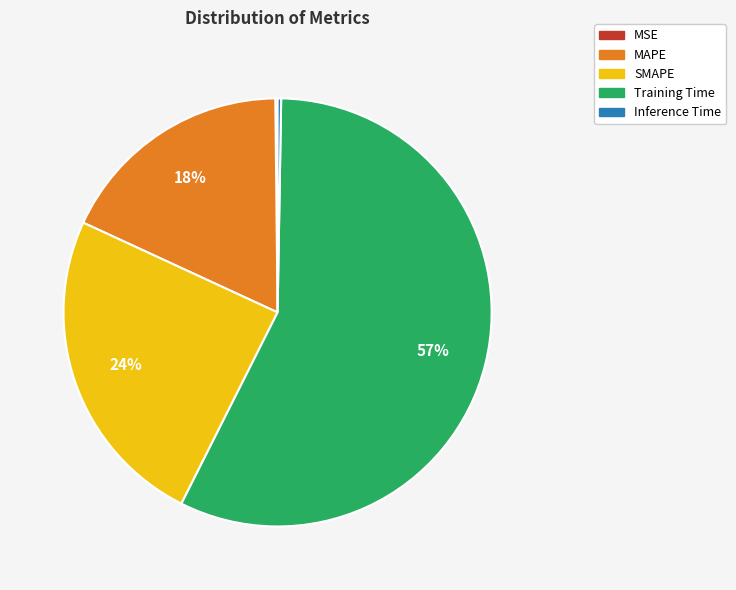

What is the largest slice in the pie chart?

Training Time